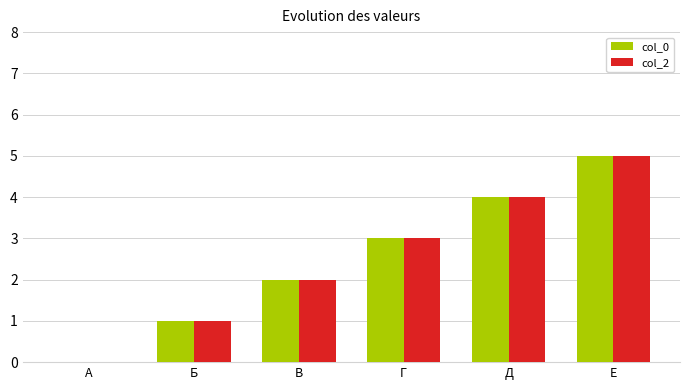

How many values in col_2 are above zero?

5